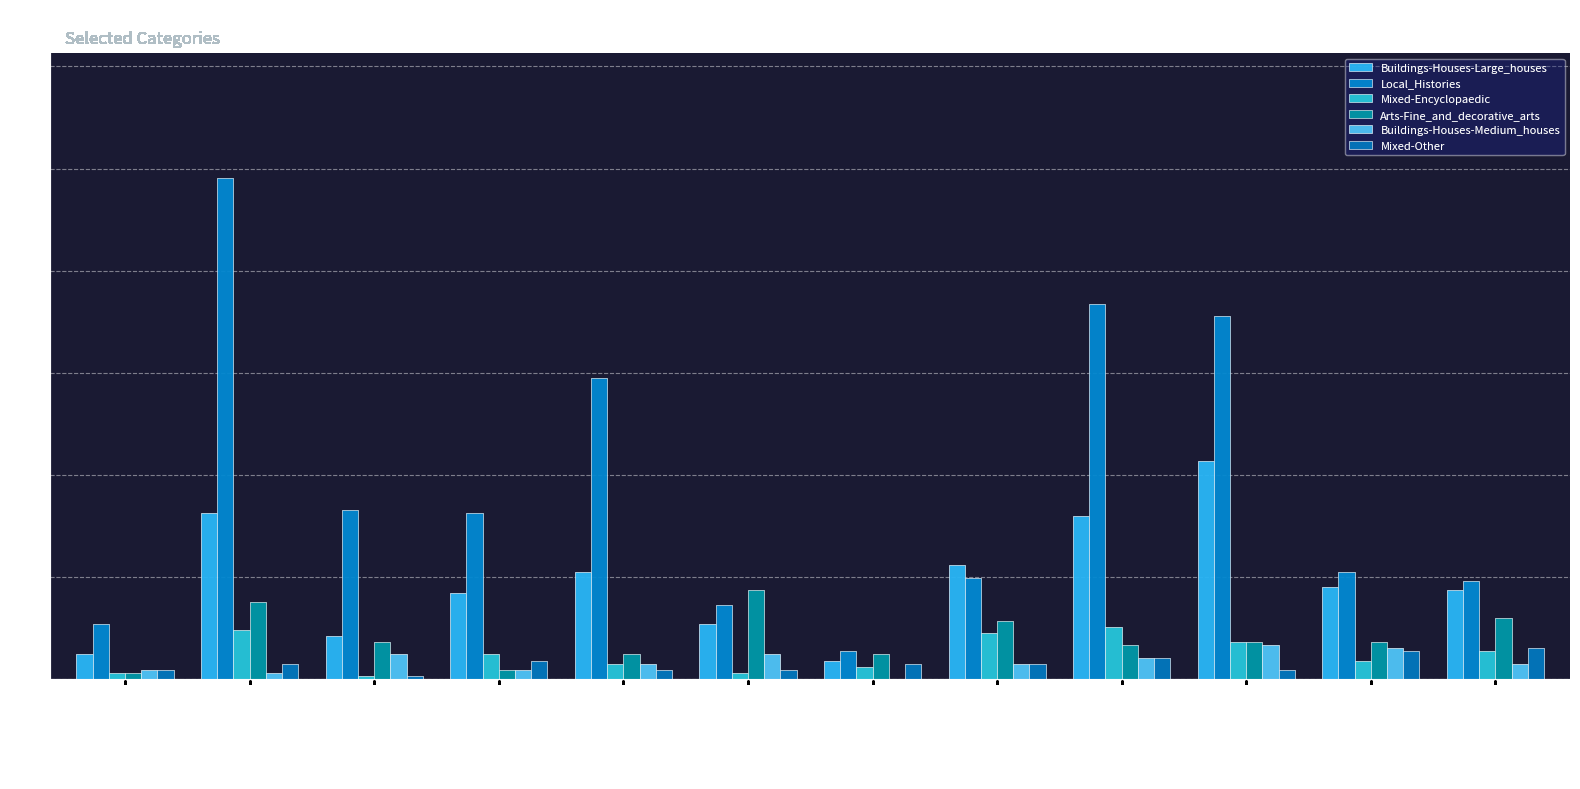

Reading right to left, list all the values displayed in this chart.

Buildings-Houses-Large_houses: Yorkshire and The Humber=0.9	West Midlands=0.9	South West=2.1	South East=1.6	North West=1.1	North East=0.2	London=0.5	East of England=1.1	East Midlands=0.8	Wales=0.4	Scotland=1.6	Northern Ireland=0.2
Local_Histories: Yorkshire and The Humber=1.0	West Midlands=1.1	South West=3.6	South East=3.7	North West=1.0	North East=0.3	London=0.7	East of England=2.9	East Midlands=1.6	Wales=1.7	Scotland=4.9	Northern Ireland=0.5
Mixed-Encyclopaedic: Yorkshire and The Humber=0.3	West Midlands=0.2	South West=0.4	South East=0.5	North West=0.5	North East=0.1	London=0.1	East of England=0.1	East Midlands=0.2	Wales=0.0	Scotland=0.5	Northern Ireland=0.1
Arts-Fine_and_decorative_arts: Yorkshire and The Humber=0.6	West Midlands=0.4	South West=0.4	South East=0.3	North West=0.6	North East=0.2	London=0.9	East of England=0.2	East Midlands=0.1	Wales=0.4	Scotland=0.8	Northern Ireland=0.1
Buildings-Houses-Medium_houses: Yorkshire and The Humber=0.1	West Midlands=0.3	South West=0.3	South East=0.2	North West=0.1	North East=0.0	London=0.2	East of England=0.1	East Midlands=0.1	Wales=0.2	Scotland=0.1	Northern Ireland=0.1
Mixed-Other: Yorkshire and The Humber=0.3	West Midlands=0.3	South West=0.1	South East=0.2	North West=0.1	North East=0.1	London=0.1	East of England=0.1	East Midlands=0.2	Wales=0.0	Scotland=0.1	Northern Ireland=0.1